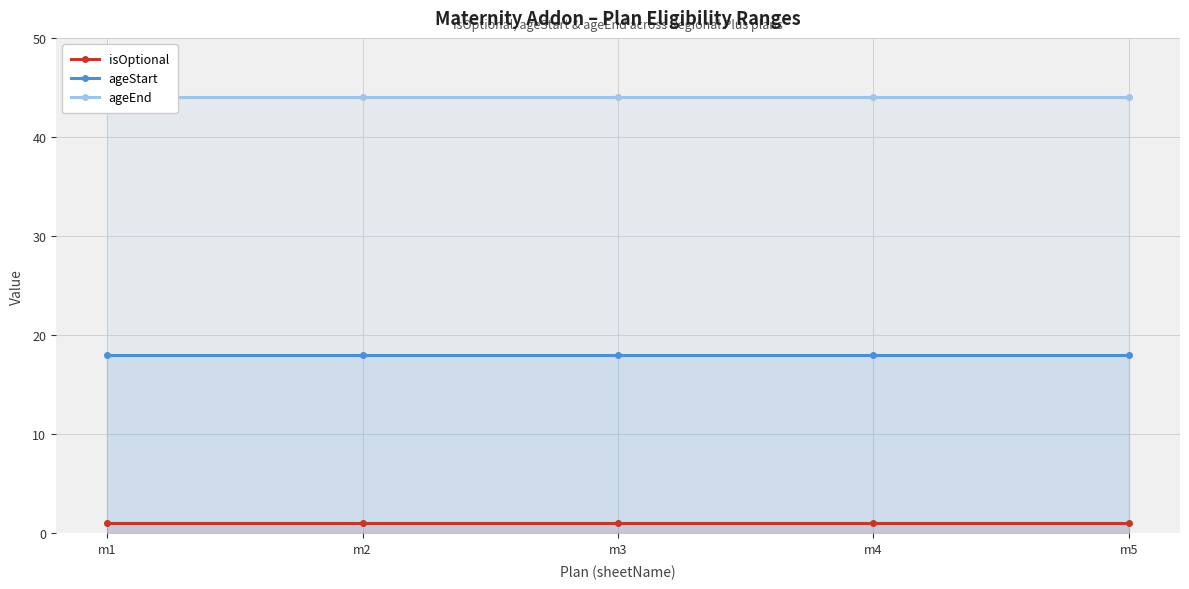

What is the sum of the ageStart values at m5 and m3?

36